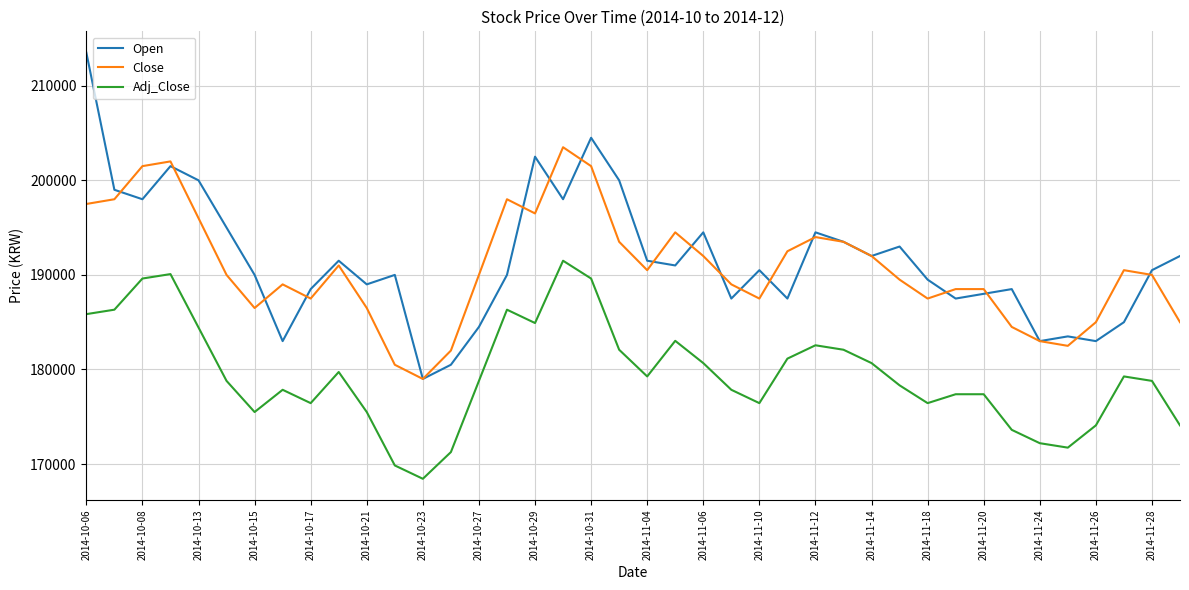

True or false: Adj_Close and Close cross at least once.

False